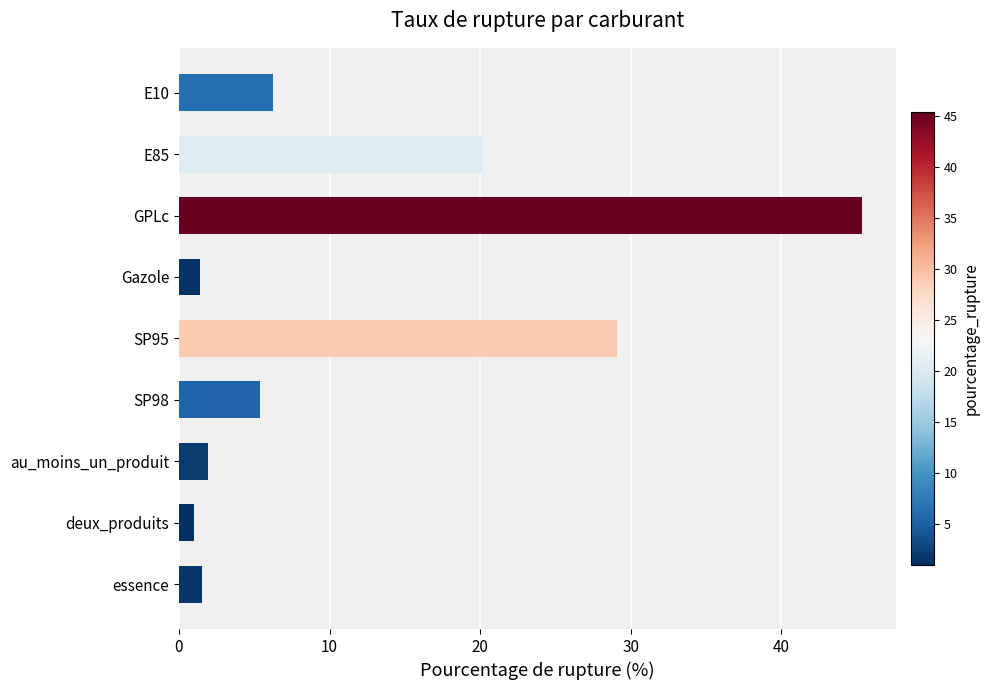

What is the label of the 7th bar from the bottom?

GPLc